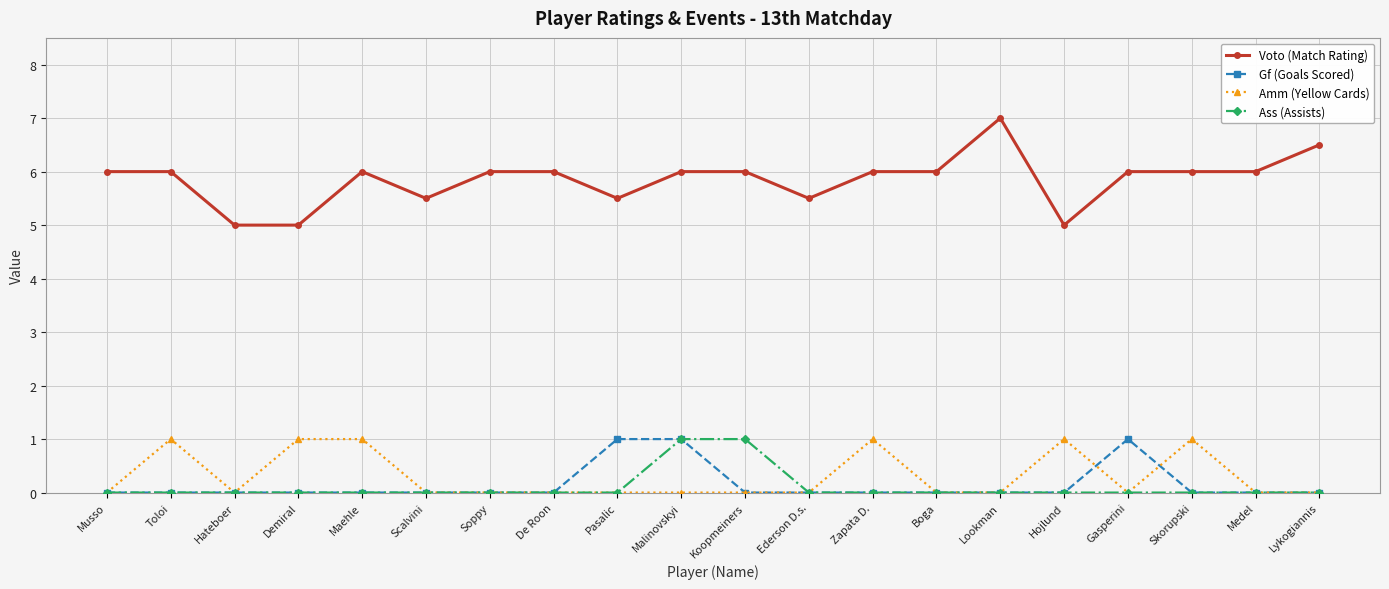

True or false: Gf (Goals Scored) and Voto (Match Rating) cross at least once.

False